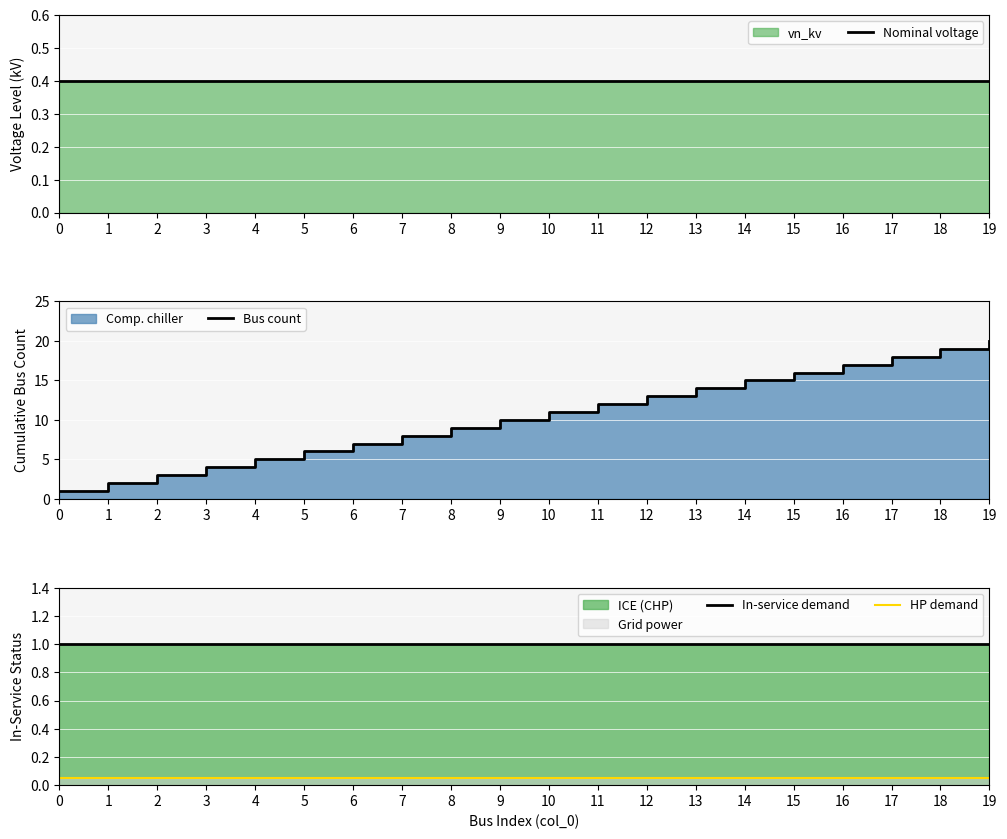

What is the difference between the Bus count values at 10 and 13?

3.0